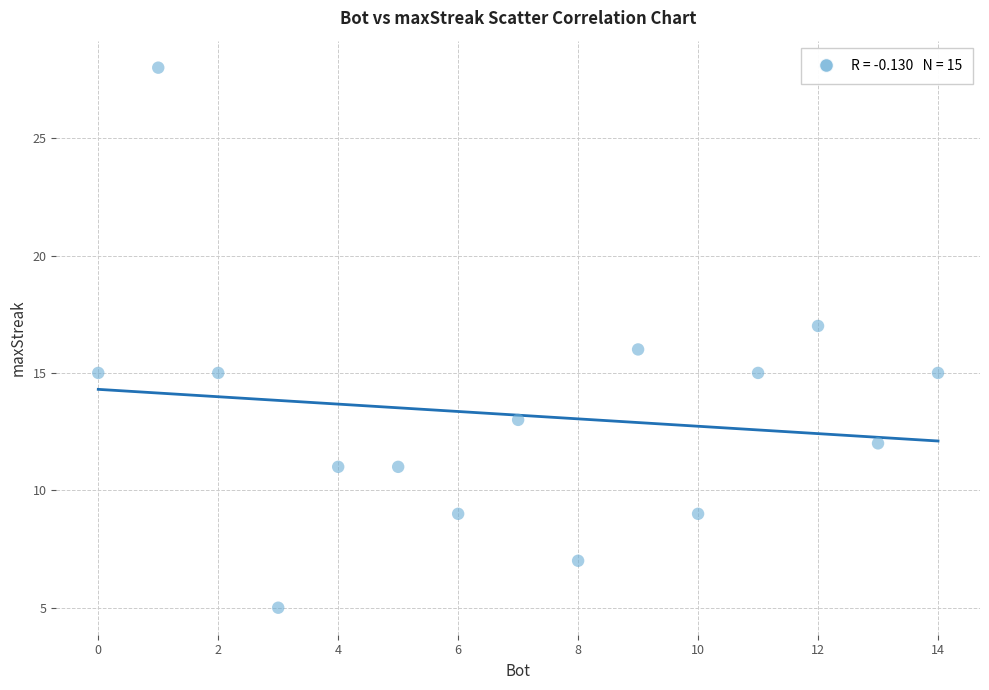

What is the range of Y values (max minus min)?

23